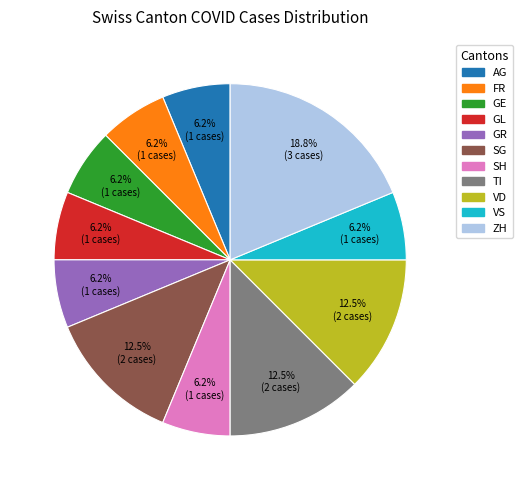

To the nearest percent, what is the average slice percentage?

9%